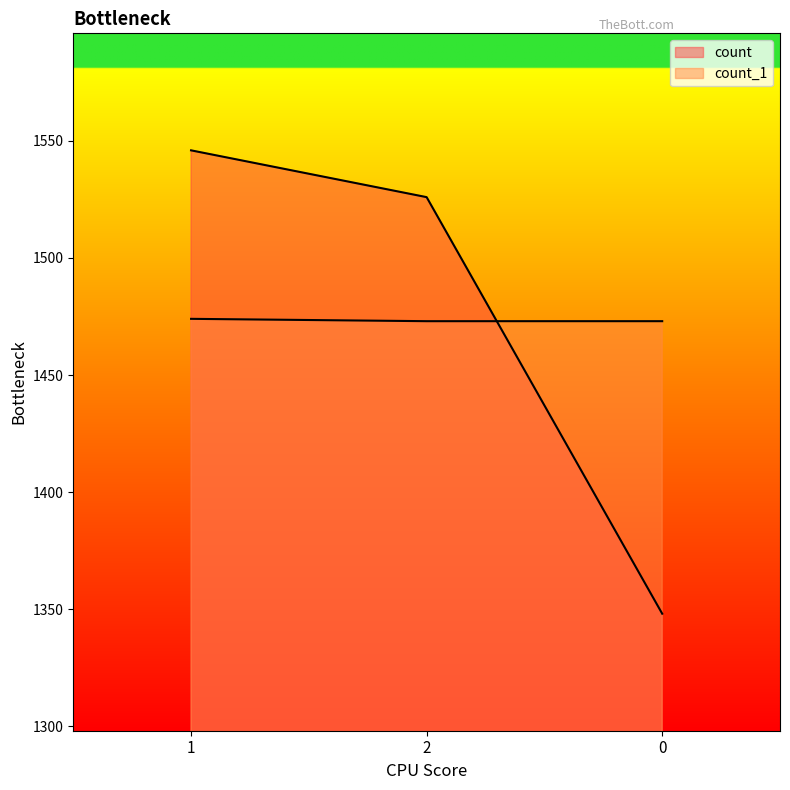

How many categories are shown in the chart?

3